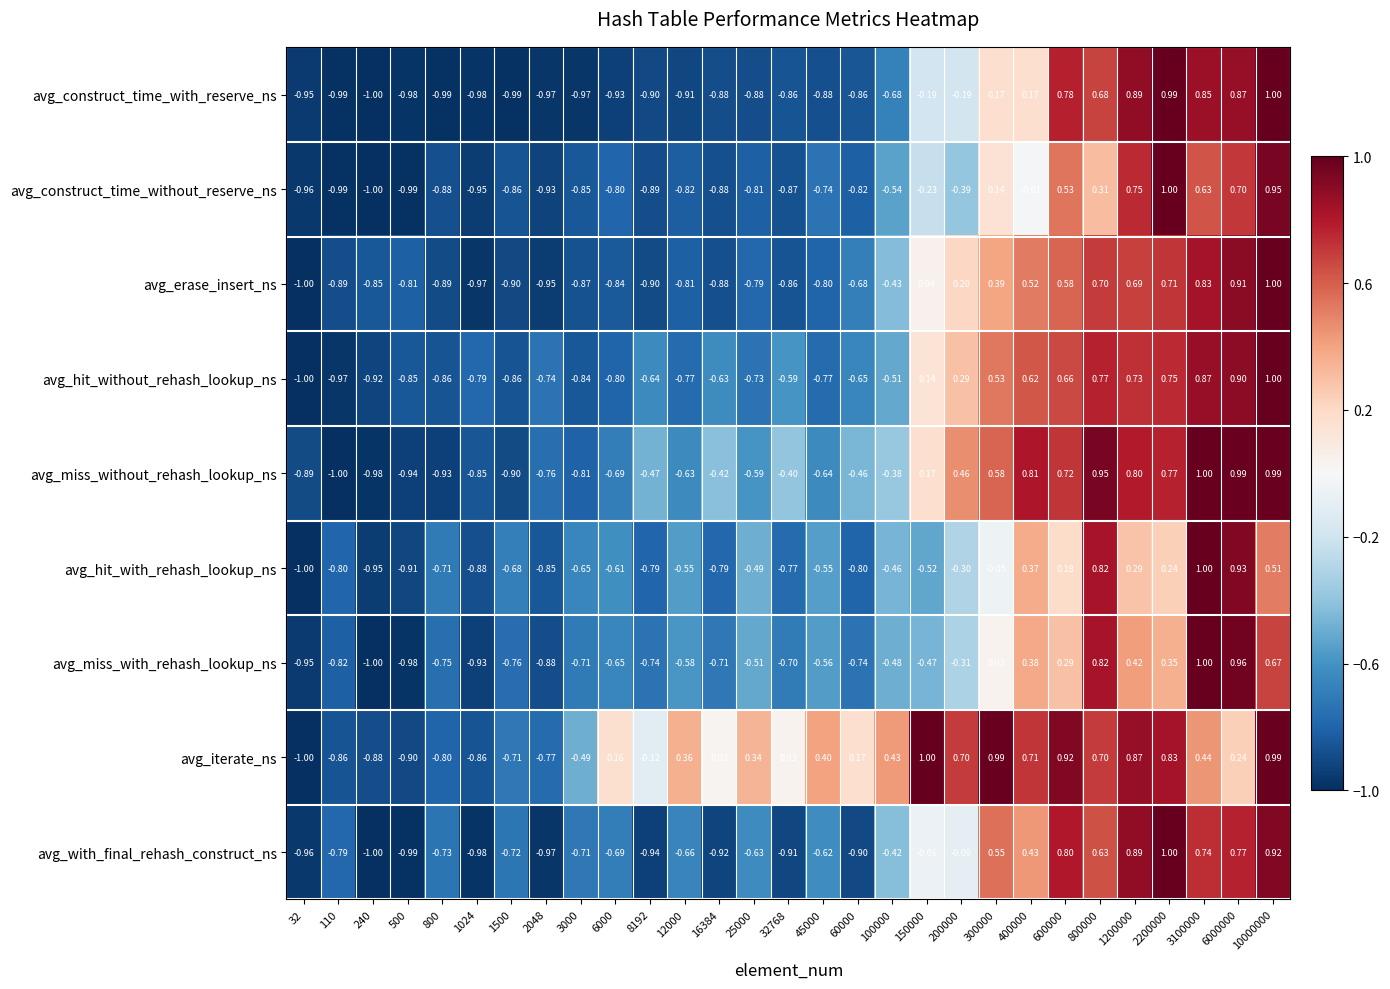

How many positive values does the avg_hit_without_rehash_lookup_ns series have?

11